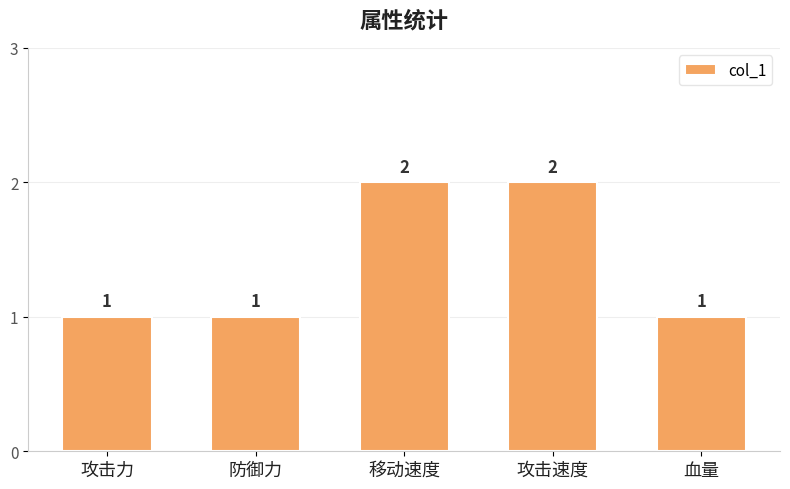

The chart shows a value of 2 at 攻击速度. True or false?

True